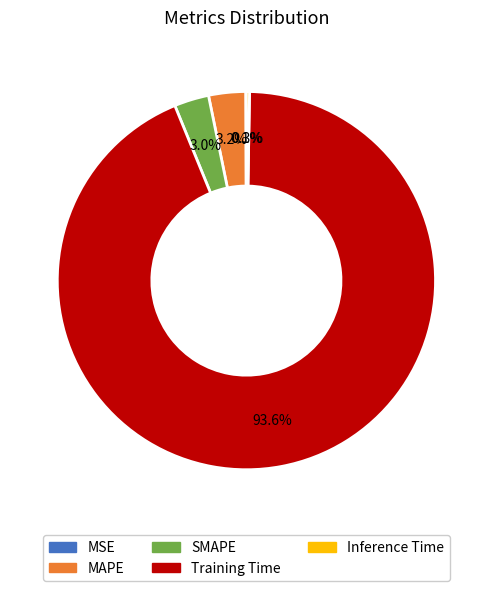

Which category accounts for the majority?

Training Time